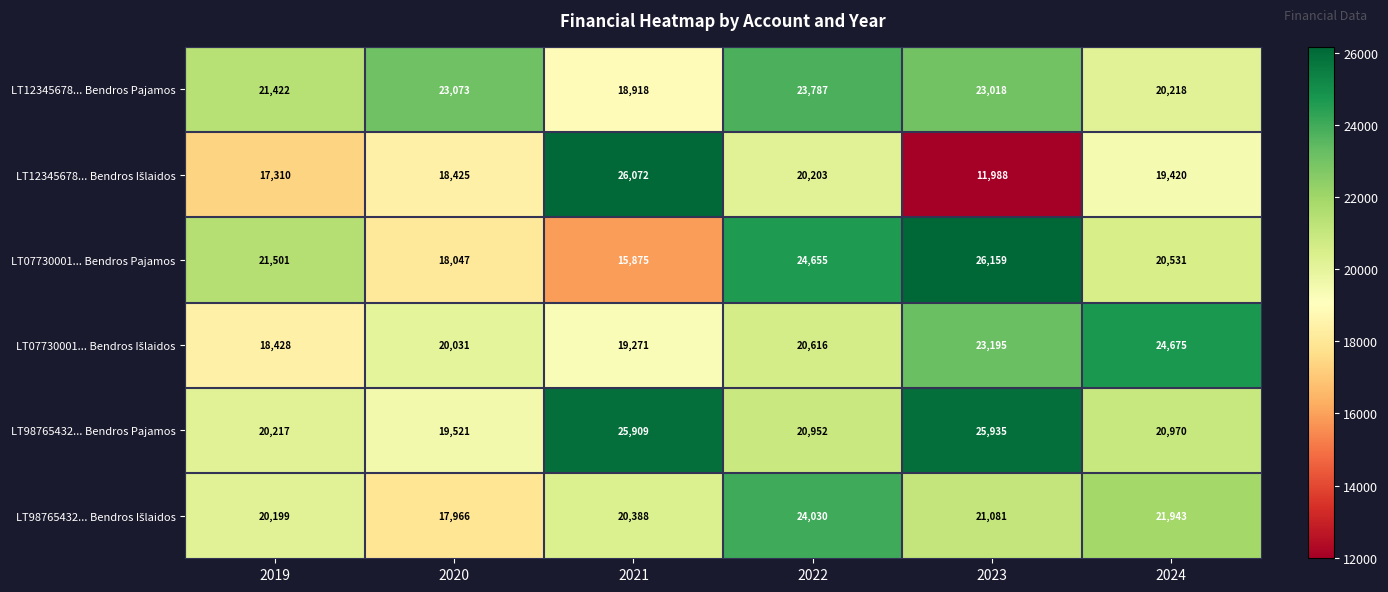

The value of LT12345678... Bendros Pajamos at 2020 is 23073. True or false?

True